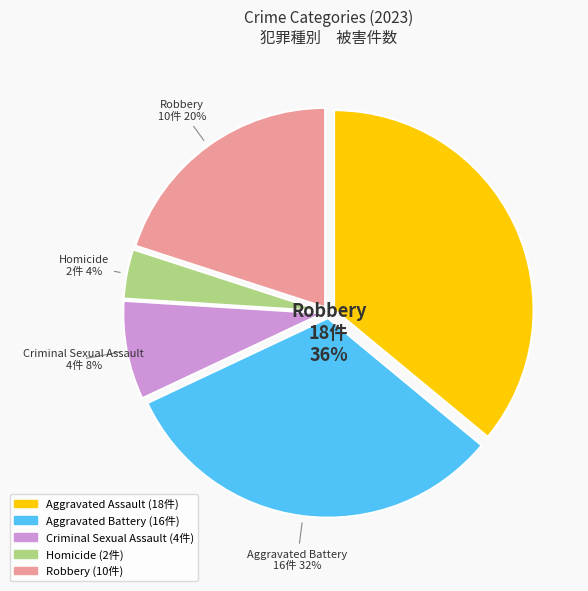

Combined, do Robbery and Aggravated Battery account for over 50%?

Yes